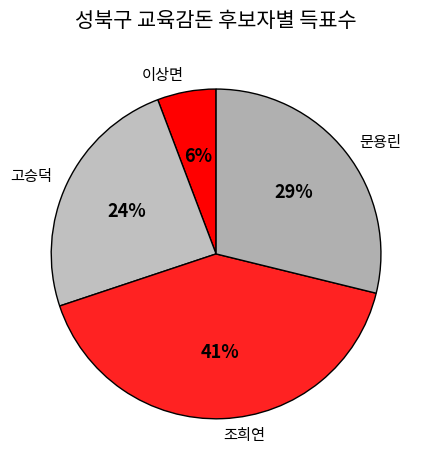

Combined, do 이상면 and 문용린 account for over 50%?

No